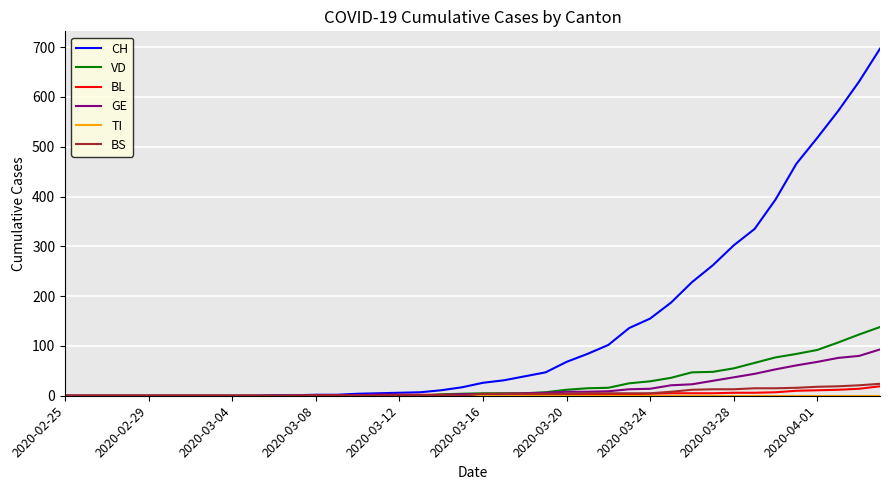

What is the maximum value shown in the chart?

697